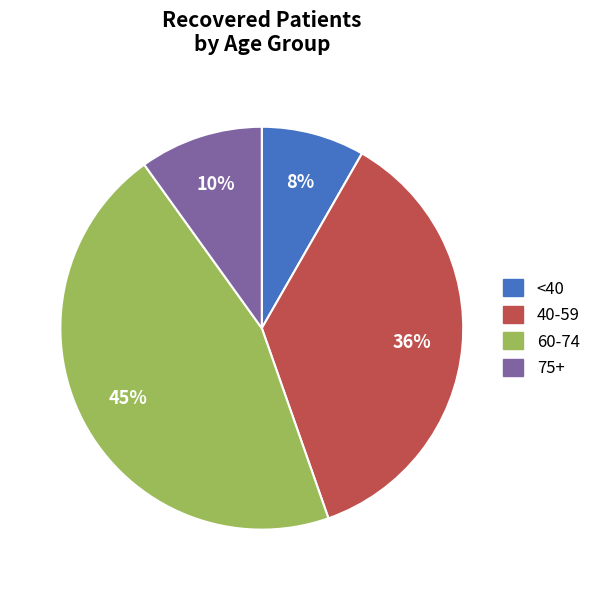

Combined, do 40-59 and 60-74 account for over 50%?

Yes